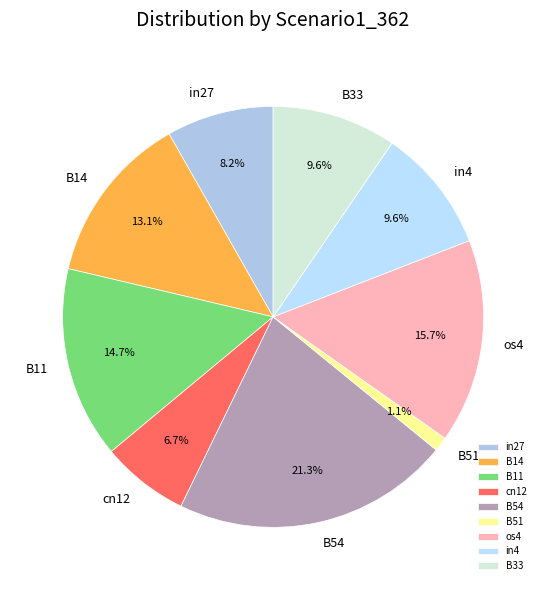

How many slices are in this pie chart?

9